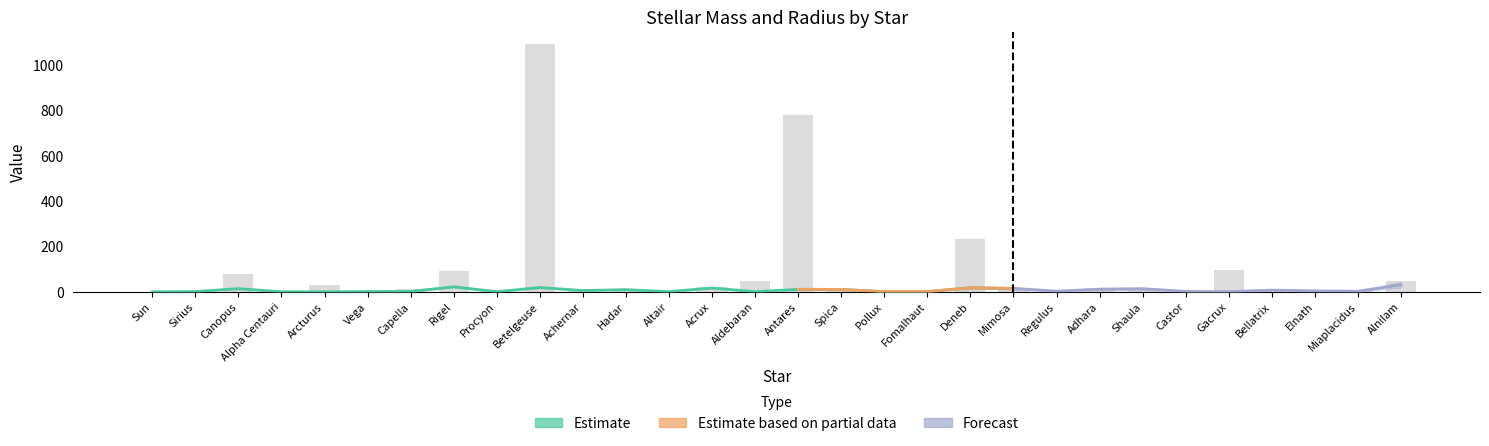

What is the value of the 13th bar from the left?

2.1